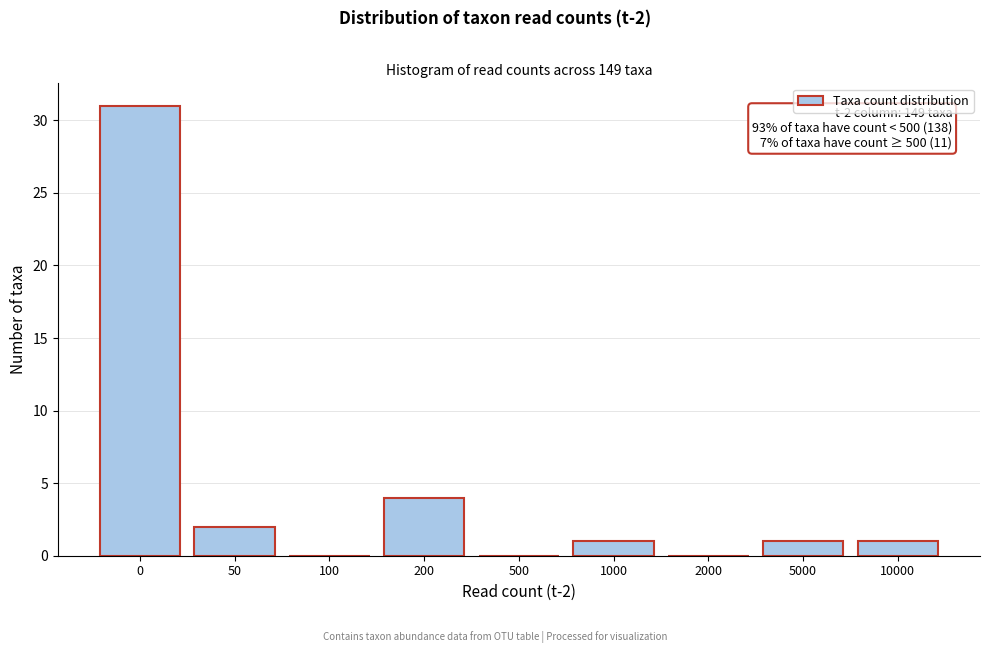

Reading left to right, what are all the values shown in this chart?

0=31	50=2	100=0	200=4	500=0	1000=1	2000=0	5000=1	10000=1